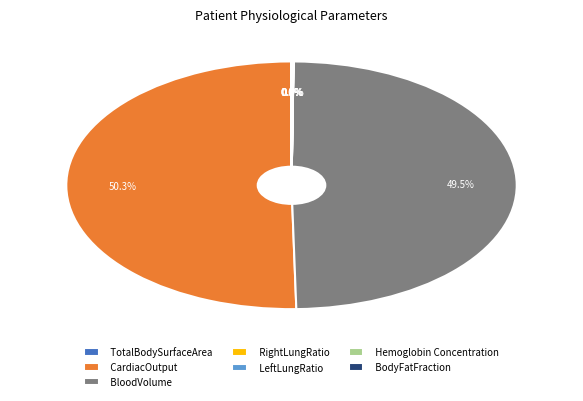

Which category accounts for the majority?

CardiacOutput